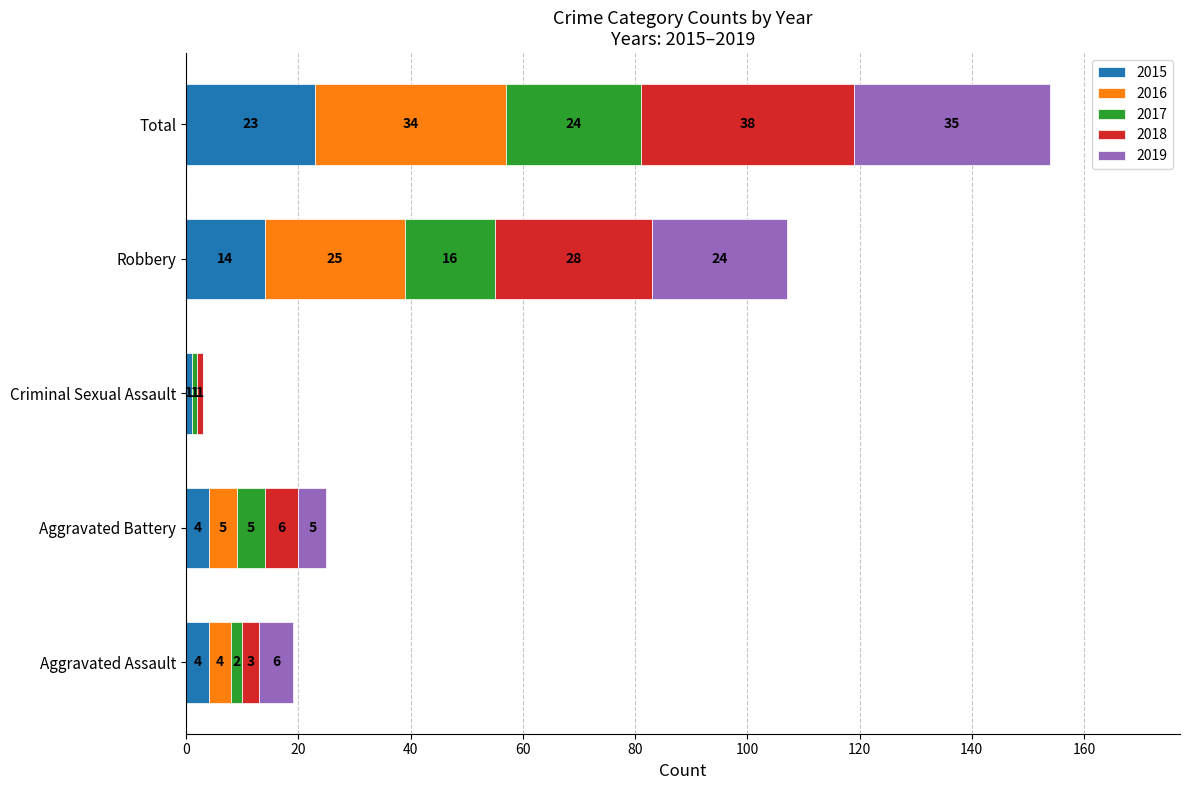

At which label does 2015 reach its peak?

Total